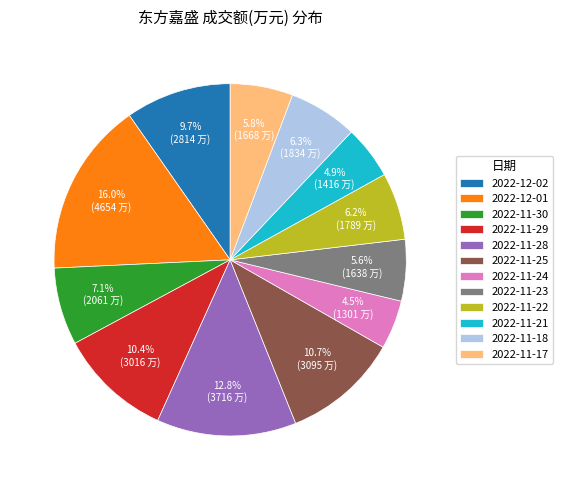

Count the number of slices in the pie.

12